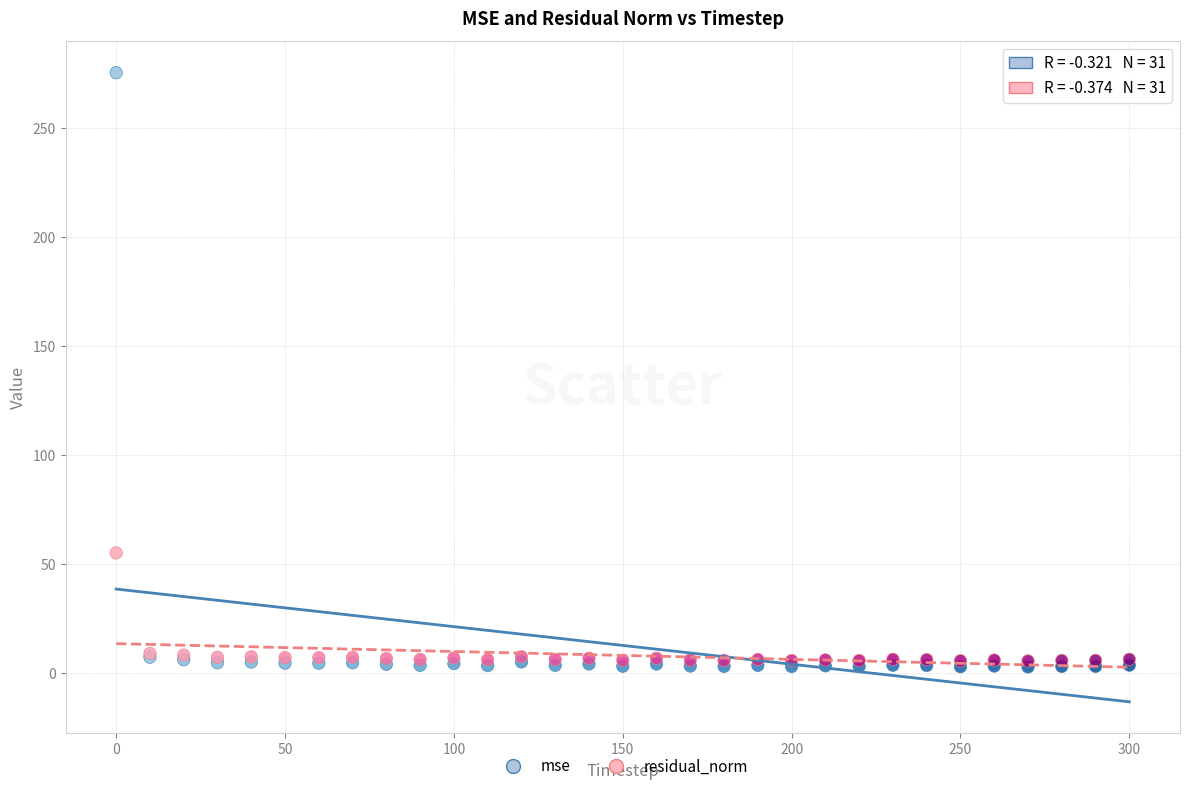

Which series reaches the maximum Y coordinate?

mse